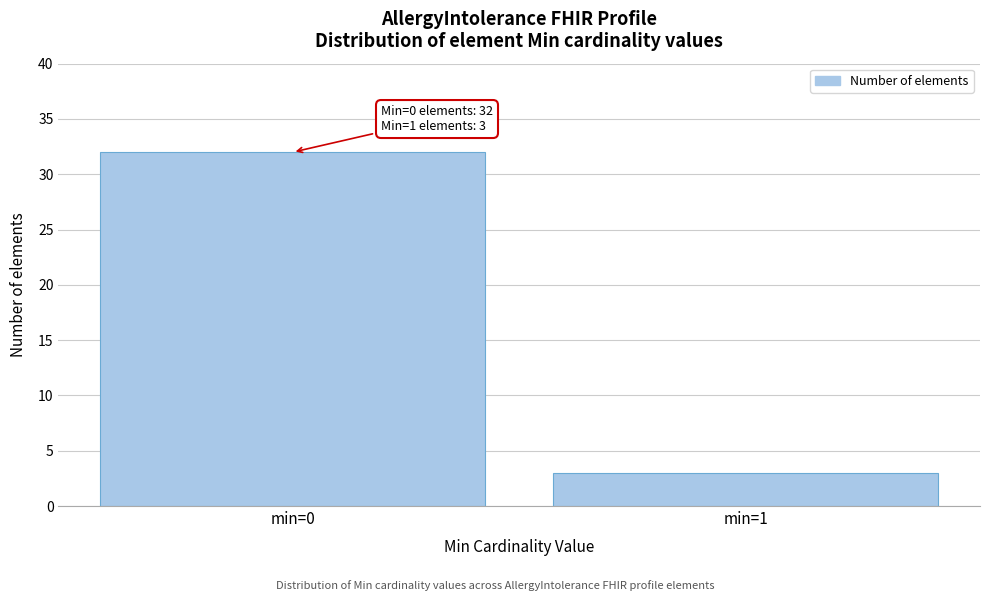

Reading left to right, extract all data points from this chart.

min=0=32	min=1=3